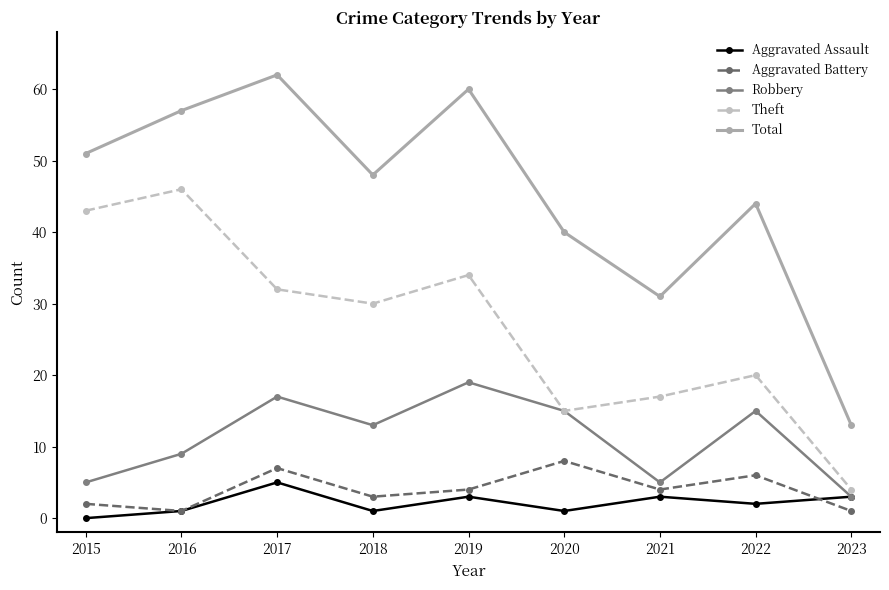

At which label does Total reach its minimum?

2023